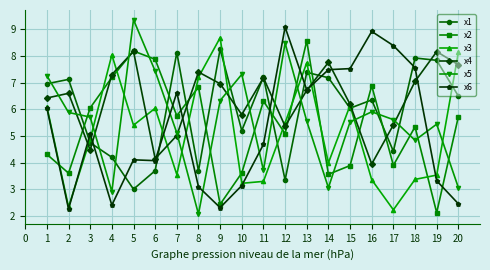

True or false: x3 and x2 cross at least once.

True